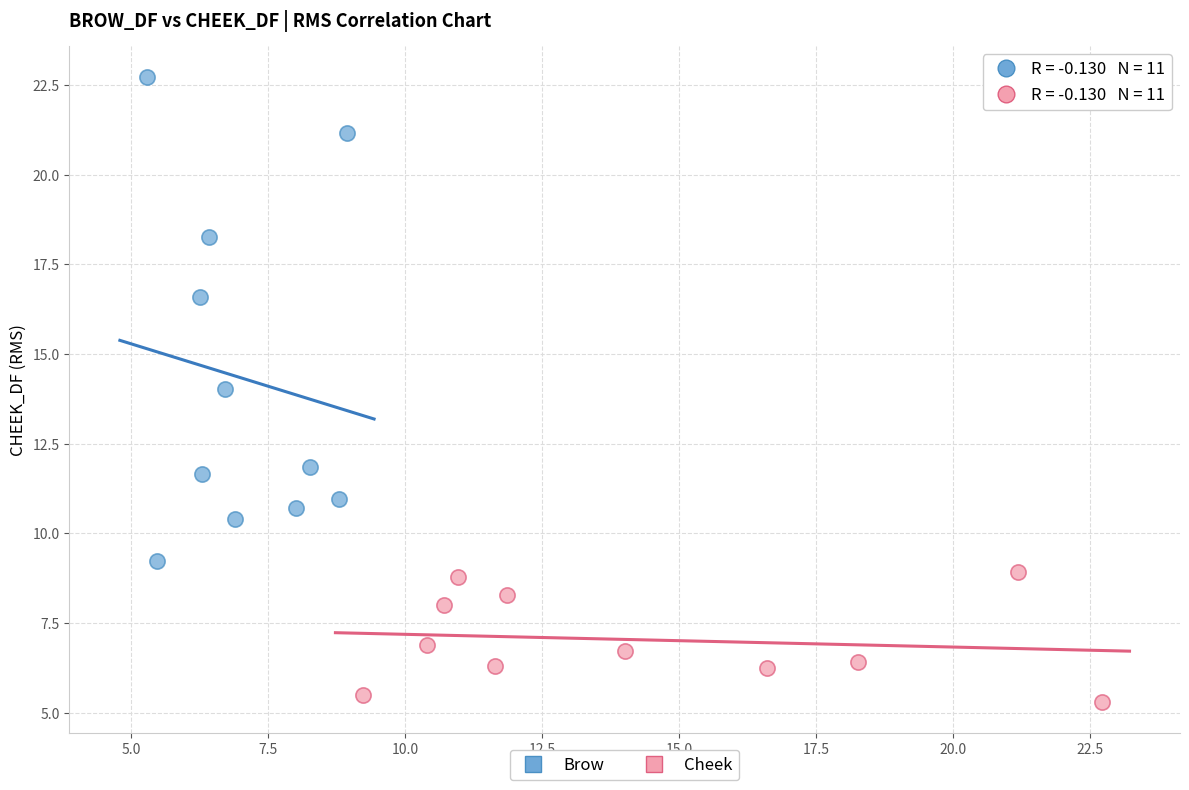

Which series contains the highest Y value?

Brow